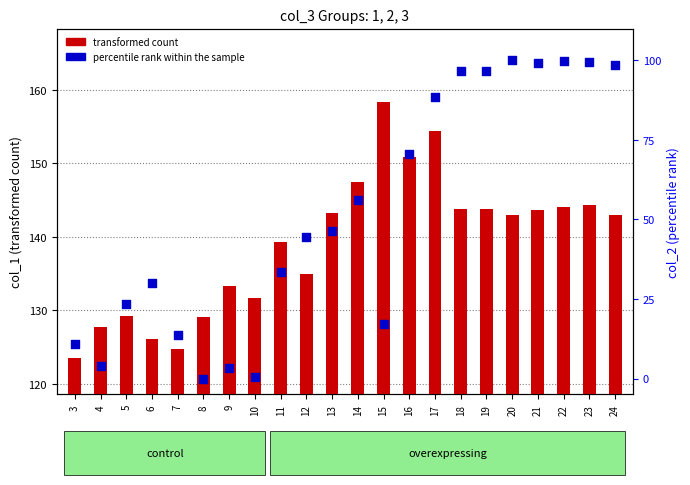

Which series reaches the minimum Y coordinate?

percentile rank within the sample